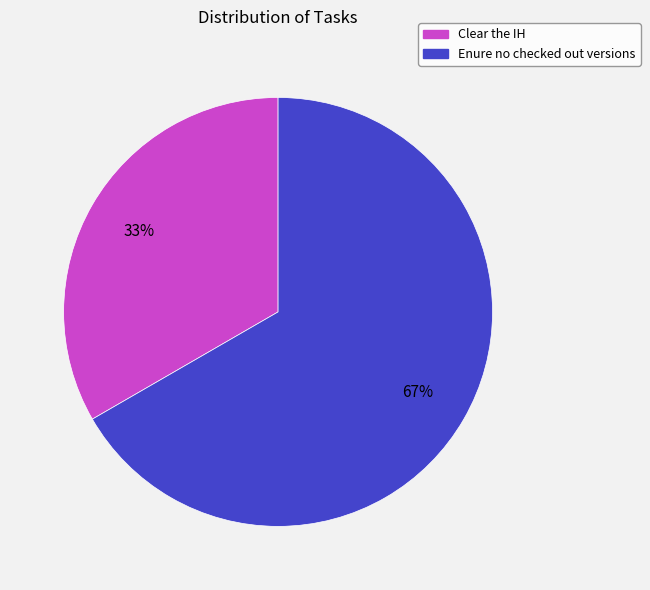

Which slice is the largest?

Enure no checked out versions